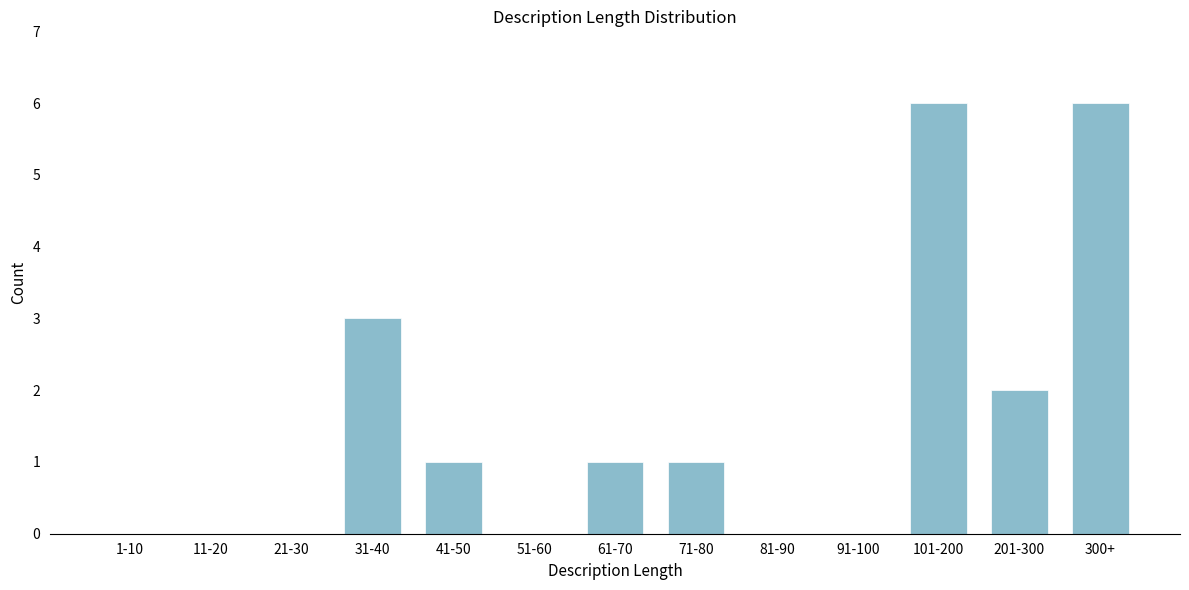

Reading right to left, transcribe all the data shown in this chart.

300+=6	201-300=2	101-200=6	91-100=0	81-90=0	71-80=1	61-70=1	51-60=0	41-50=1	31-40=3	21-30=0	11-20=0	1-10=0